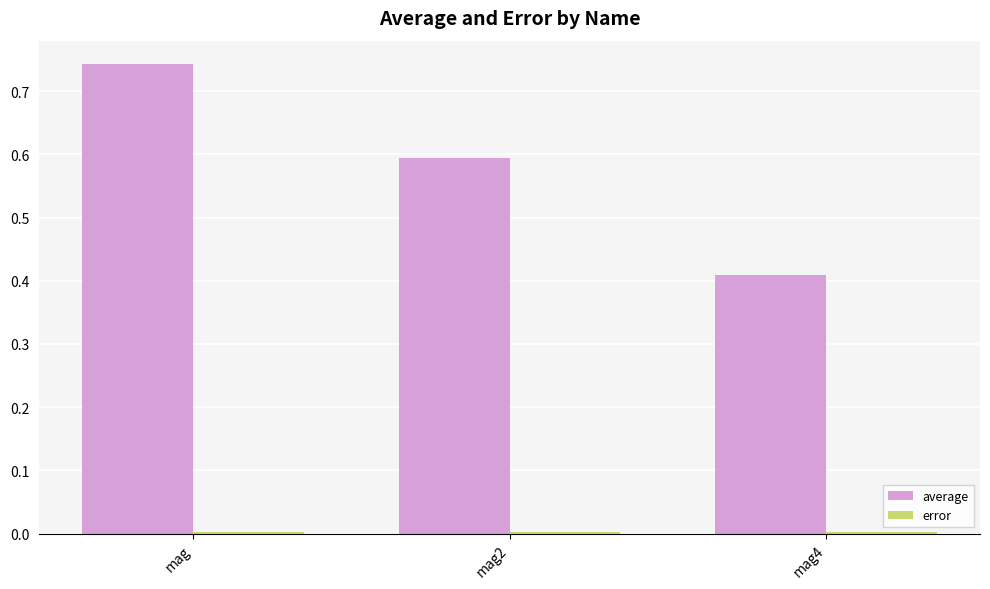

Count the number of data series in this chart.

2